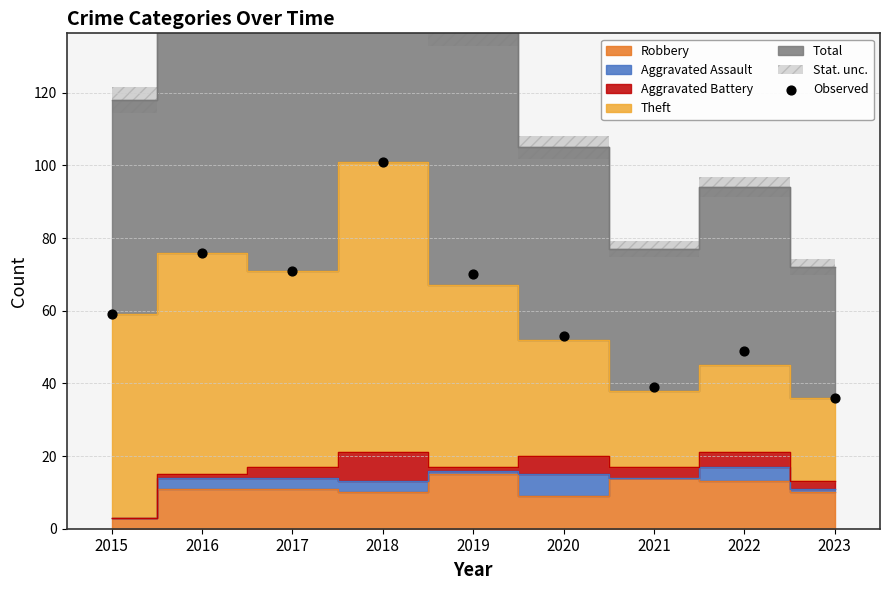

What is the average Y value?

62